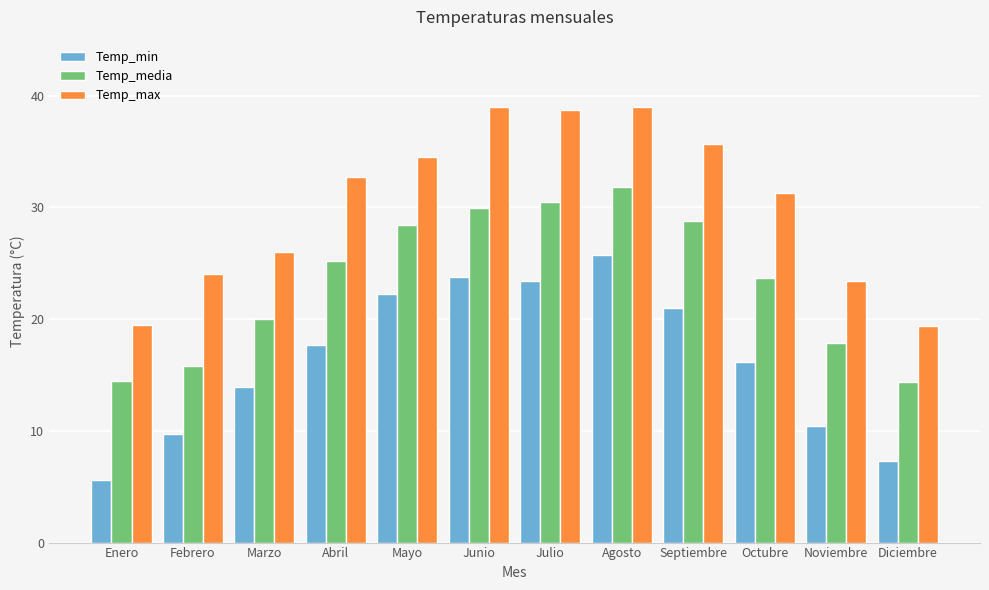

What are all the series names shown in the legend?

Temp_min, Temp_media, Temp_max